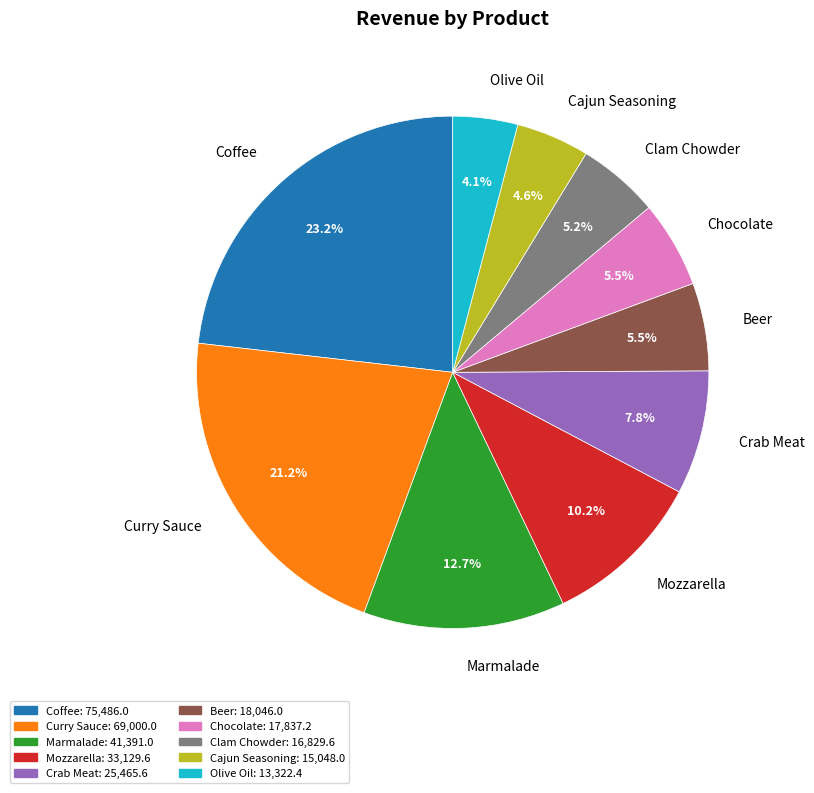

What percentage do Crab Meat and Coffee together represent?

31.0%